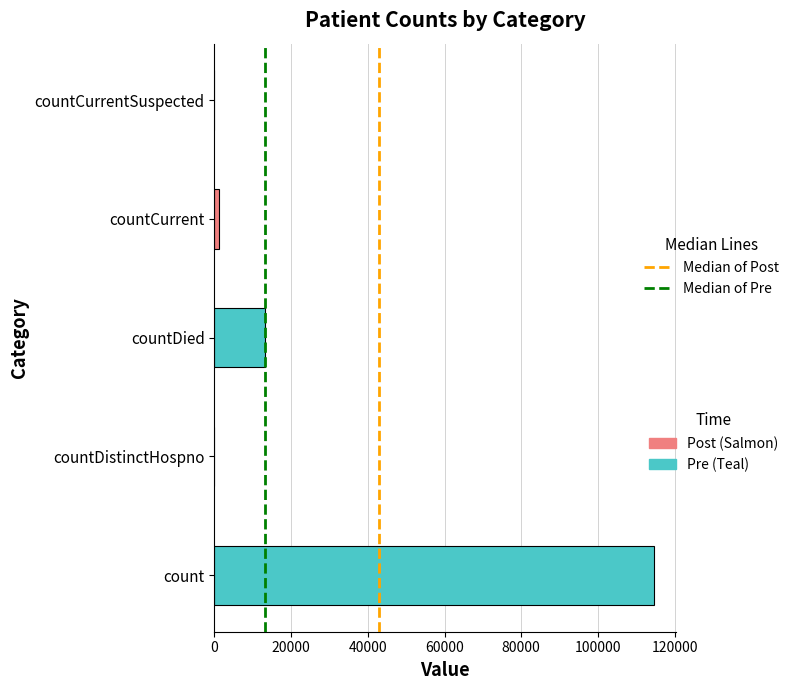

What is the sum of all values?

129122